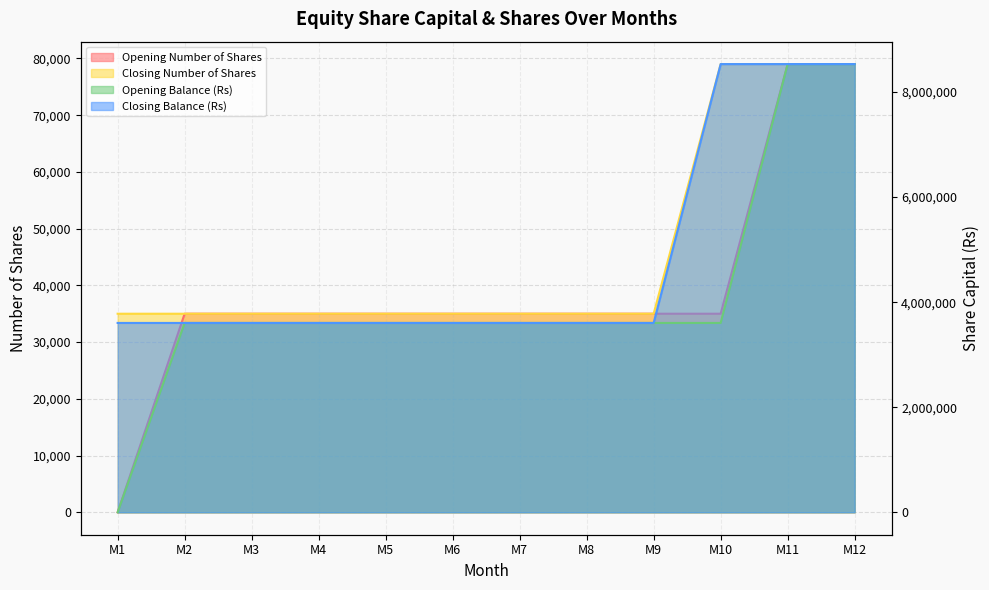

Which series has the widest spread of values?

Opening Balance (Rs)